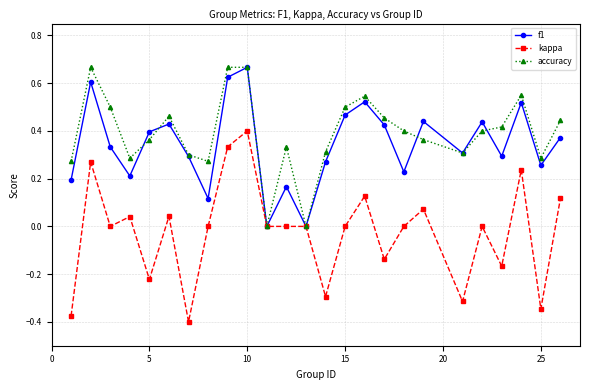

How many interior local peaks does the f1 series have?

8